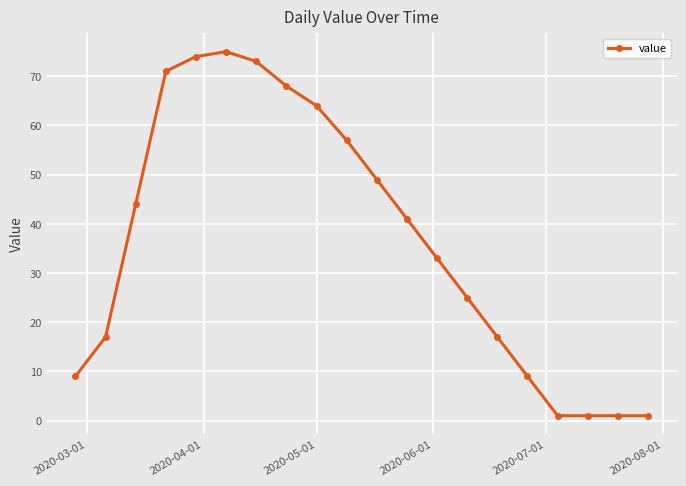

What is the greatest value displayed?

75